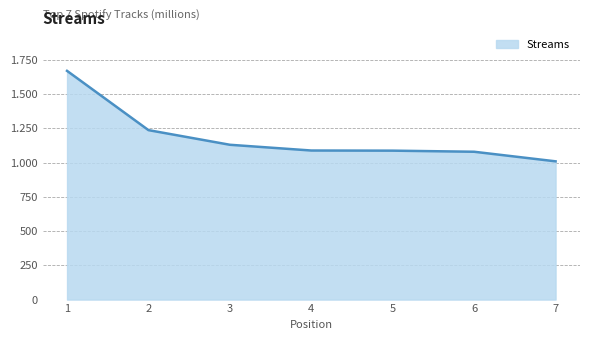

Does the chart display data point markers on the line(s)?

No